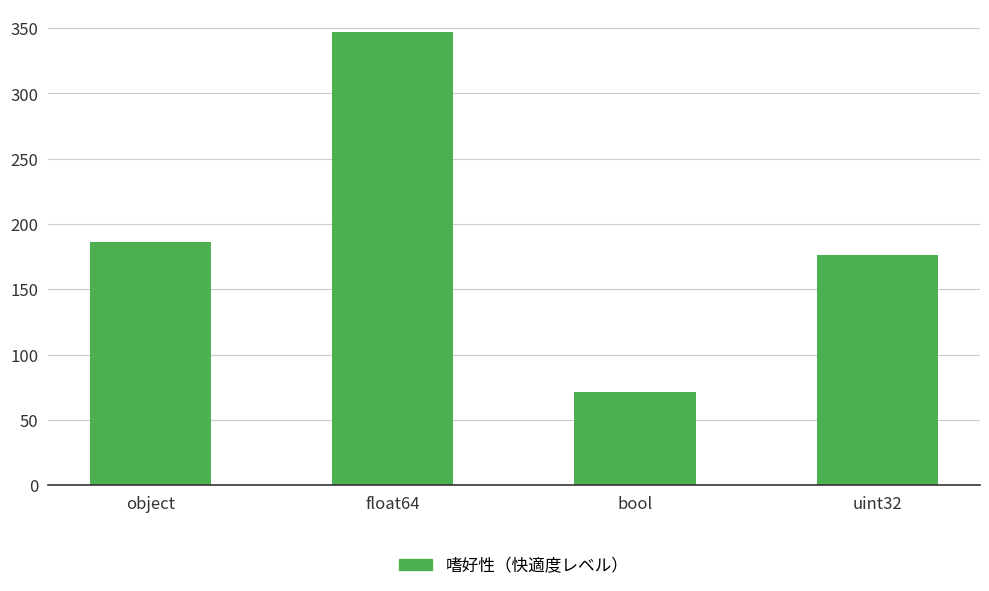

What is the difference between the values at uint32 and bool?

105